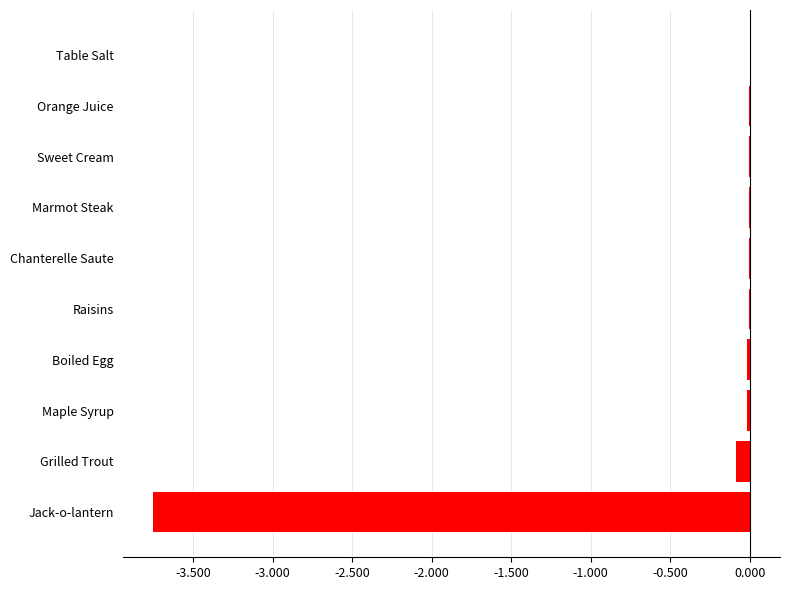

What is the sum of all values?

-3.9